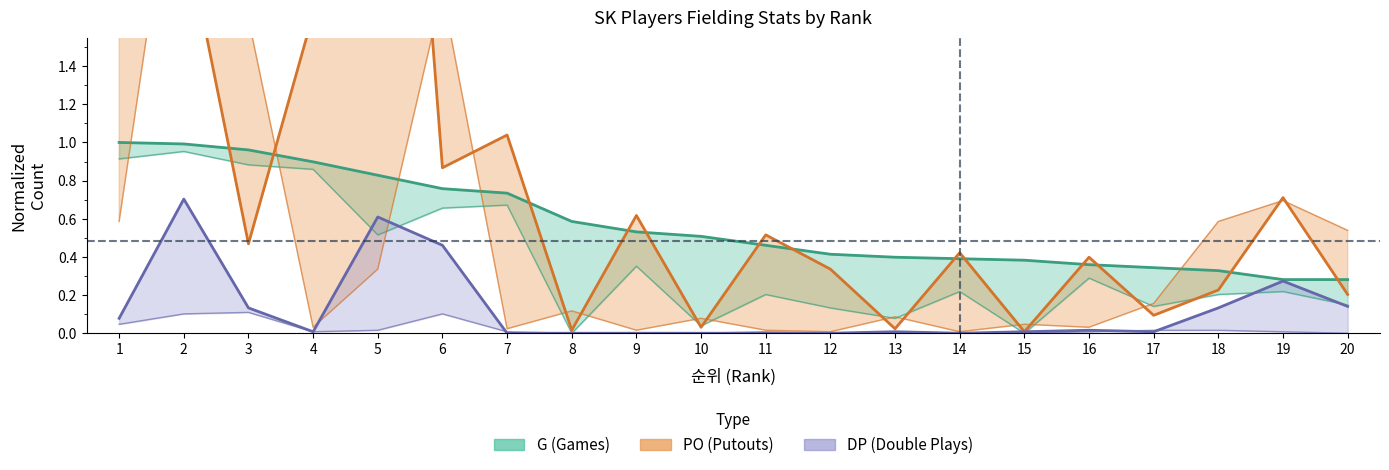

What is the difference between the maximum and minimum values in the GS series?

0.7